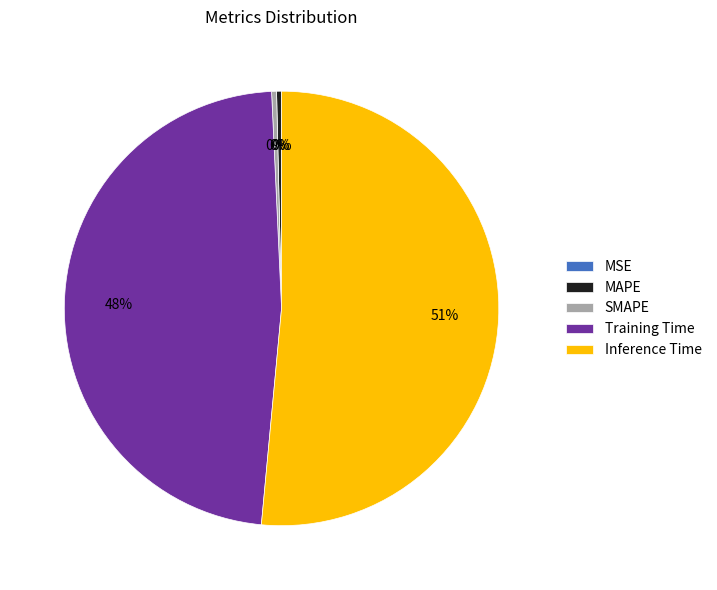

Which slice represents more than half of the pie?

Inference Time